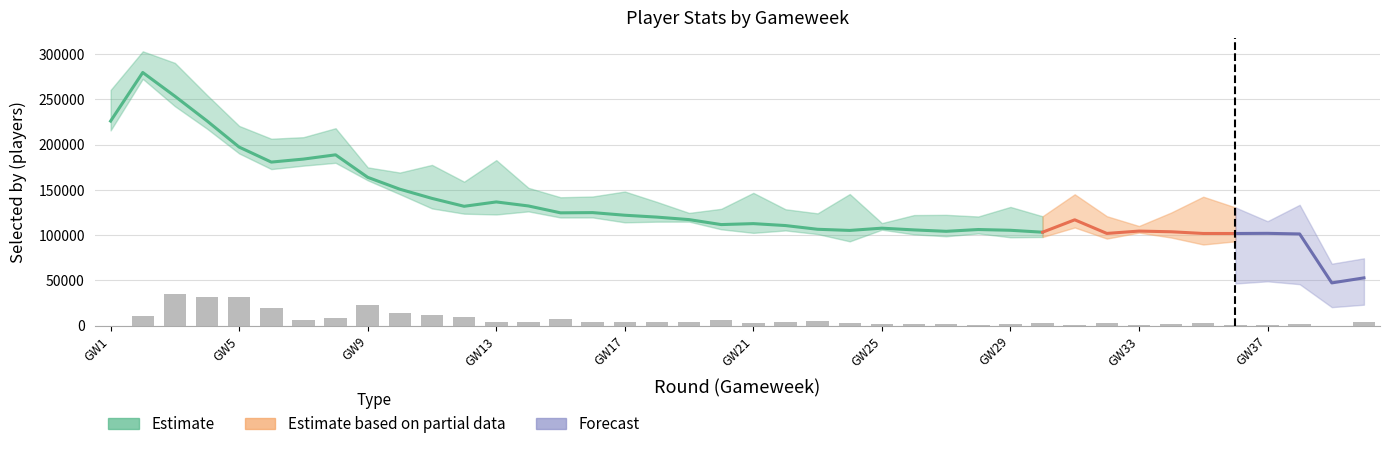

How many data points are less than 3953?

20